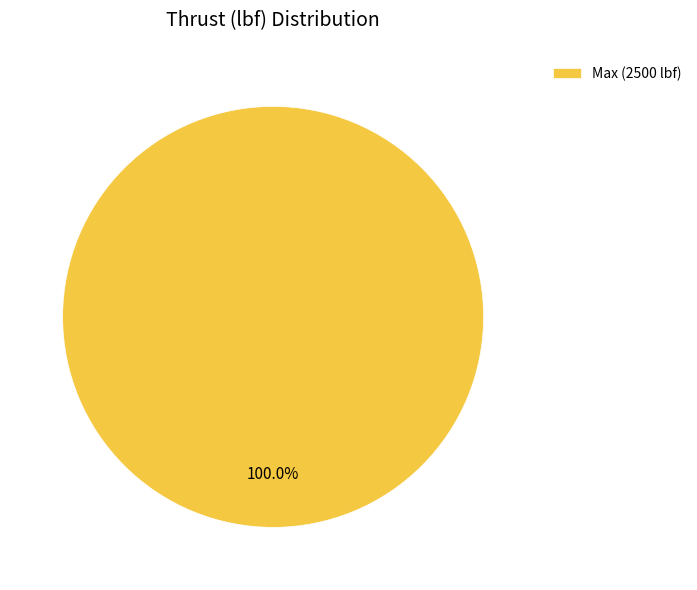

Rank the categories by value from lowest to highest.

Max (2500 lbf)